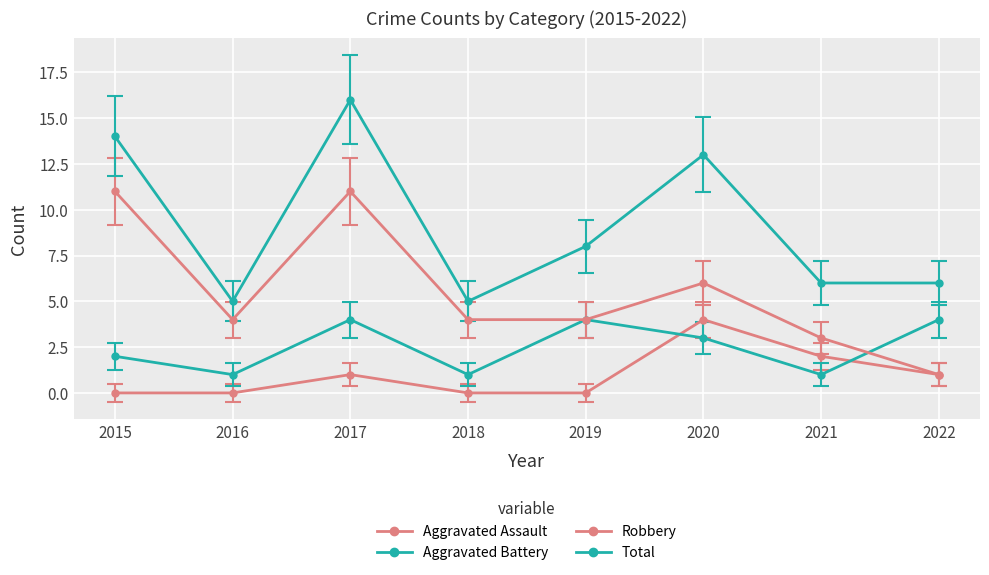

At which category is the sum across all series the highest?

2017